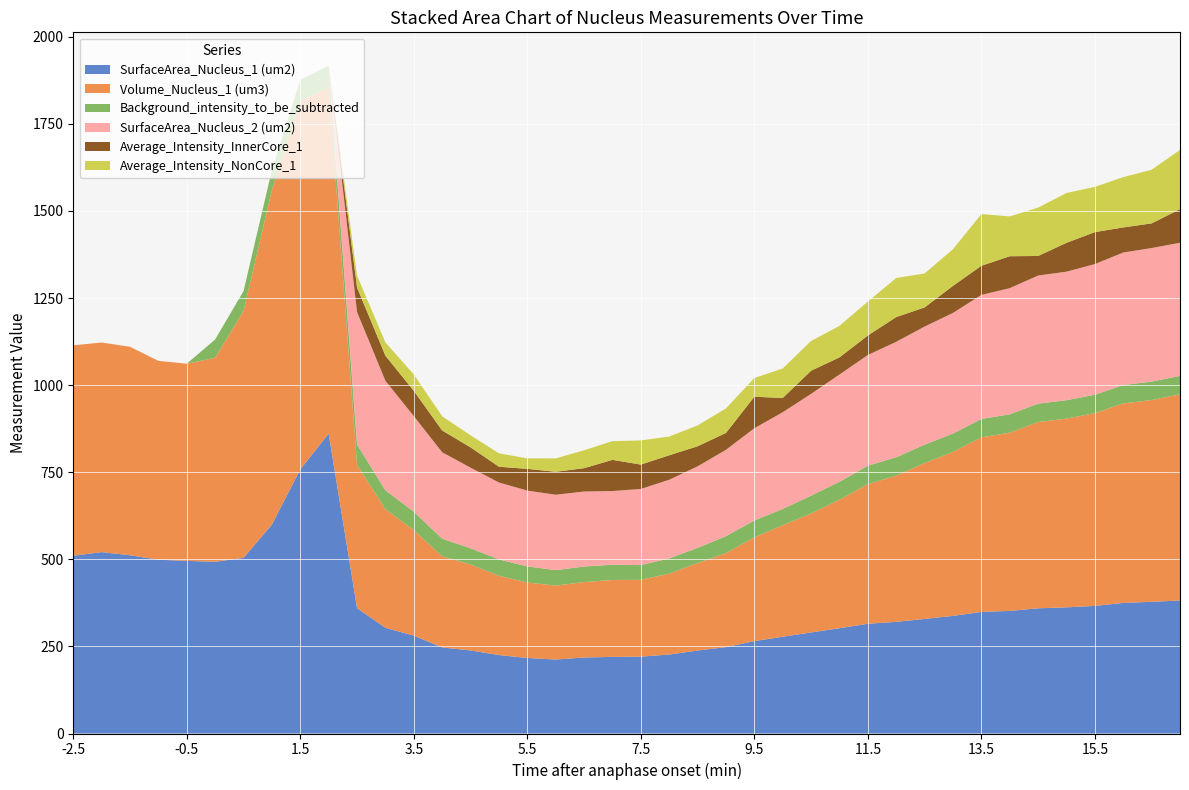

Reading left to right, list all the values displayed in this chart.

SurfaceArea_Nucleus_1 (um2): -2.5=510.3	-2.0=520.7	-1.5=511.7	-1.0=498.9	-0.5=495.6	0.0=493.0	0.5=504.3	1.0=599.8	1.5=758.5	2.0=860.6	2.5=359.9	3.0=303.4	3.5=280.9	4.0=247.1	4.5=238.4	5.0=225.2	5.5=216.8	6.0=212.3	6.5=218.2	7.0=219.9	7.5=220.6	8.0=226.6	8.5=238.2	9.0=247.9	9.5=265.2	10.0=277.8	10.5=290.1	11.0=302.2	11.5=315.1	12.0=320.5	12.5=328.9	13.0=337.7	13.5=349.0	14.0=352.0	14.5=359.4	15.0=362.2	15.5=366.2	16.0=374.9	16.5=378.1	17.0=381.8
Volume_Nucleus_1 (um3): -2.5=604.0	-2.0=601.7	-1.5=598.4	-1.0=570.7	-0.5=566.0	0.0=585.6	0.5=708.7	1.0=960.6	1.5=1056.6	2.0=995.4	2.5=411.4	3.0=340.5	3.5=302.8	4.0=261.5	4.5=246.8	5.0=227.5	5.5=216.6	6.0=212.3	6.5=216.5	7.0=220.8	7.5=220.5	8.0=232.2	8.5=251.1	9.0=269.7	9.5=297.9	10.0=320.2	10.5=341.5	11.0=368.8	11.5=401.0	12.0=419.7	12.5=447.4	13.0=470.6	13.5=501.1	14.0=511.5	14.5=534.6	15.0=541.8	15.5=553.4	16.0=572.8	16.5=579.1	17.0=592.0
Background_intensity_to_be_subtracted: -2.5=0.0	-2.0=0.0	-1.5=0.0	-1.0=0.0	-0.5=0.0	0.0=52.6	0.5=57.1	1.0=57.1	1.5=61.4	2.0=61.0	2.5=58.2	3.0=54.1	3.5=53.0	4.0=50.6	4.5=46.4	5.0=47.1	5.5=46.3	6.0=44.4	6.5=44.7	7.0=43.8	7.5=42.4	8.0=43.8	8.5=43.5	9.0=48.9	9.5=48.3	10.0=46.6	10.5=51.2	11.0=51.6	11.5=52.8	12.0=52.8	12.5=52.8	13.0=52.8	13.5=52.8	14.0=52.8	14.5=52.8	15.0=52.8	15.5=52.8	16.0=52.8	16.5=52.8	17.0=52.8
SurfaceArea_Nucleus_2 (um2): -2.5=0.0	-2.0=0.0	-1.5=0.0	-1.0=0.0	-0.5=0.0	0.0=0.0	0.5=0.0	1.0=0.0	1.5=0.0	2.0=0.0	2.5=380.3	3.0=314.3	3.5=274.4	4.0=248.1	4.5=231.4	5.0=220.8	5.5=217.5	6.0=216.4	6.5=215.2	7.0=211.5	7.5=218.5	8.0=225.8	8.5=234.1	9.0=247.8	9.5=264.8	10.0=277.6	10.5=292.1	11.0=307.9	11.5=317.6	12.0=331.3	12.5=338.9	13.0=346.2	13.5=356.0	14.0=362.1	14.5=367.8	15.0=368.9	15.5=375.1	16.0=380.2	16.5=383.5	17.0=382.1
Average_Intensity_InnerCore_1: -2.5=0.0	-2.0=0.0	-1.5=0.0	-1.0=0.0	-0.5=0.0	0.0=0.0	0.5=0.0	1.0=0.0	1.5=0.0	2.0=0.0	2.5=70.3	3.0=72.2	3.5=72.5	4.0=62.6	4.5=58.3	5.0=45.2	5.5=62.5	6.0=65.8	6.5=67.1	7.0=89.5	7.5=70.0	8.0=70.2	8.5=57.6	9.0=48.4	9.5=90.6	10.0=40.9	10.5=66.5	11.0=49.2	11.5=56.0	12.0=71.0	12.5=55.0	13.0=77.8	13.5=83.7	14.0=91.7	14.5=56.1	15.0=82.8	15.5=91.7	16.0=72.0	16.5=70.7	17.0=96.6
Average_Intensity_NonCore_1: -2.5=0.0	-2.0=0.0	-1.5=0.0	-1.0=0.0	-0.5=0.0	0.0=0.0	0.5=0.0	1.0=0.0	1.5=0.0	2.0=0.0	2.5=34.2	3.0=38.0	3.5=47.1	4.0=40.8	4.5=34.7	5.0=38.5	5.5=30.1	6.0=38.4	6.5=51.4	7.0=53.8	7.5=69.3	8.0=53.8	8.5=59.8	9.0=70.5	9.5=53.7	10.0=84.7	10.5=85.4	11.0=90.5	11.5=97.5	12.0=112.3	12.5=97.4	13.0=105.2	13.5=148.4	14.0=114.3	14.5=138.8	15.0=143.1	15.5=129.9	16.0=144.4	16.5=154.1	17.0=169.9